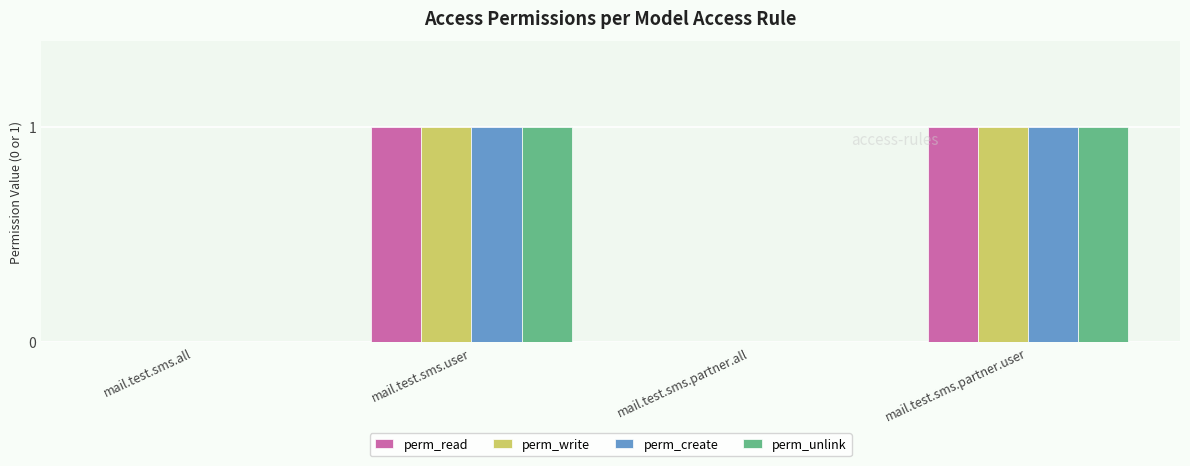

Is it true that perm_read equals 2 at mail.test.sms.user?

False